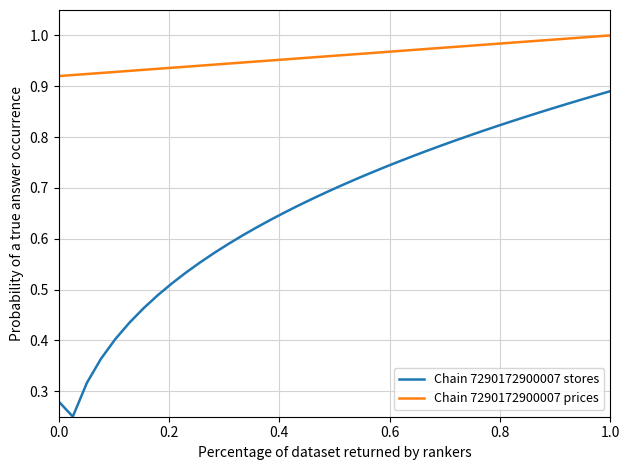

Which series has the widest spread of values?

Chain 7290172900007 stores